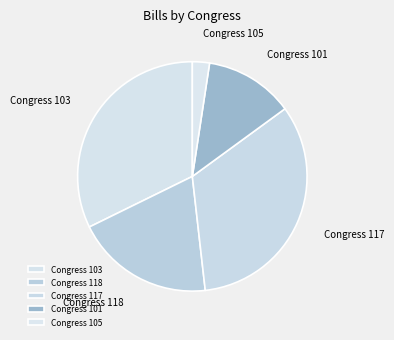

Is the sum of Congress 117 and Congress 105 greater than half?

No